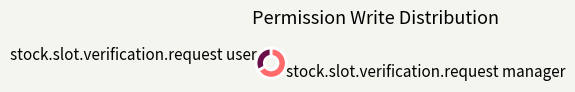

Do stock.slot.verification.request manager and stock.slot.verification.request user together represent more than half of the pie?

Yes